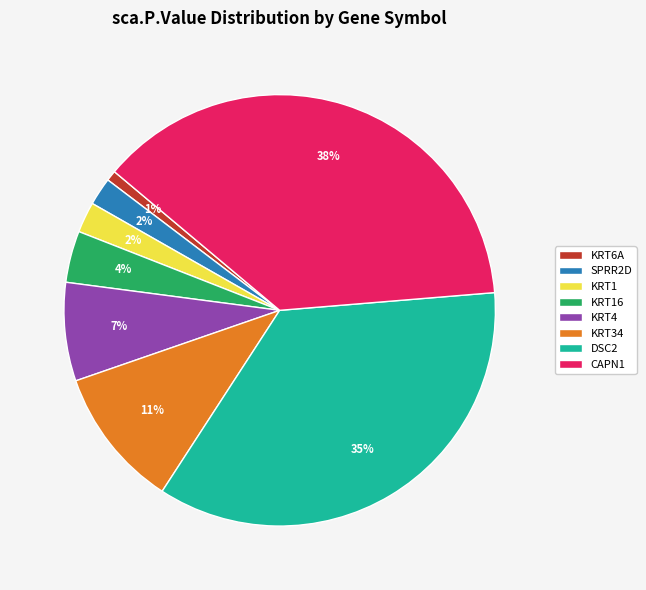

Does DSC2 account for over 50% of the chart?

No